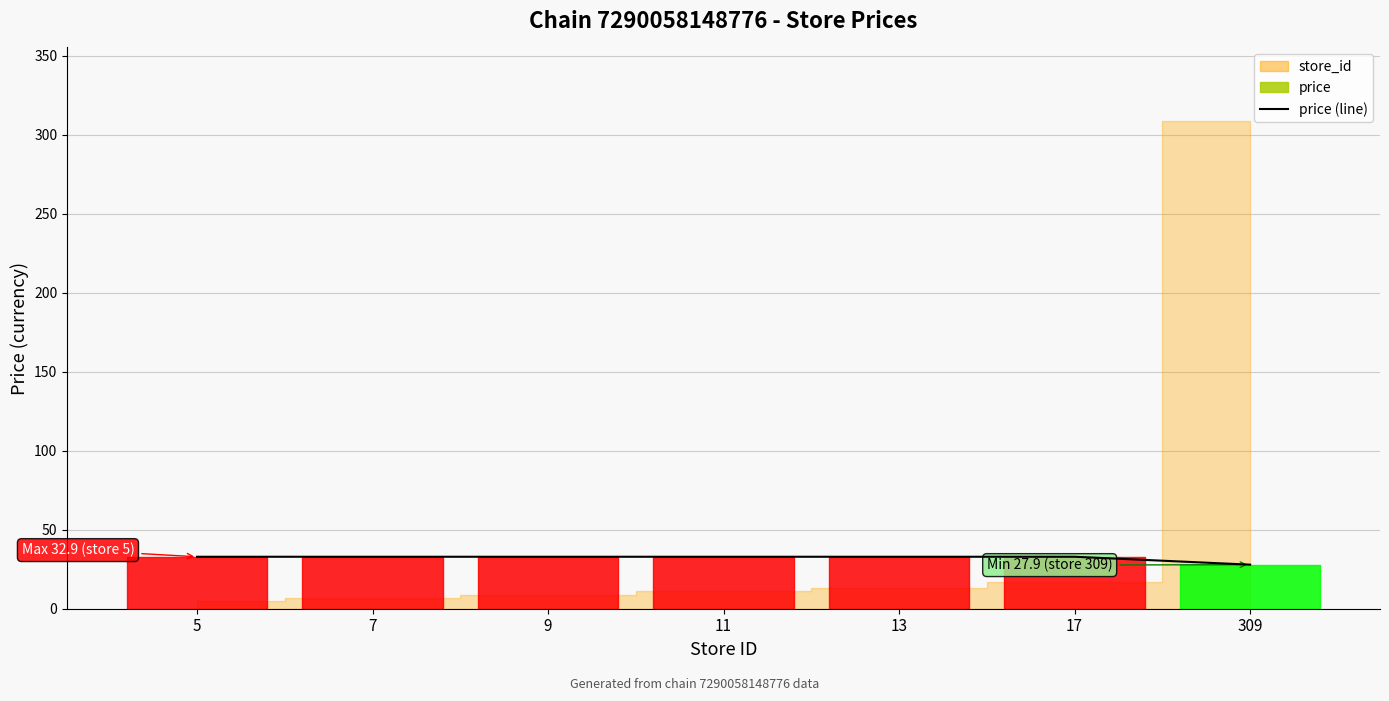

What is the ratio of the value at 11 to the value at 5?

1.0